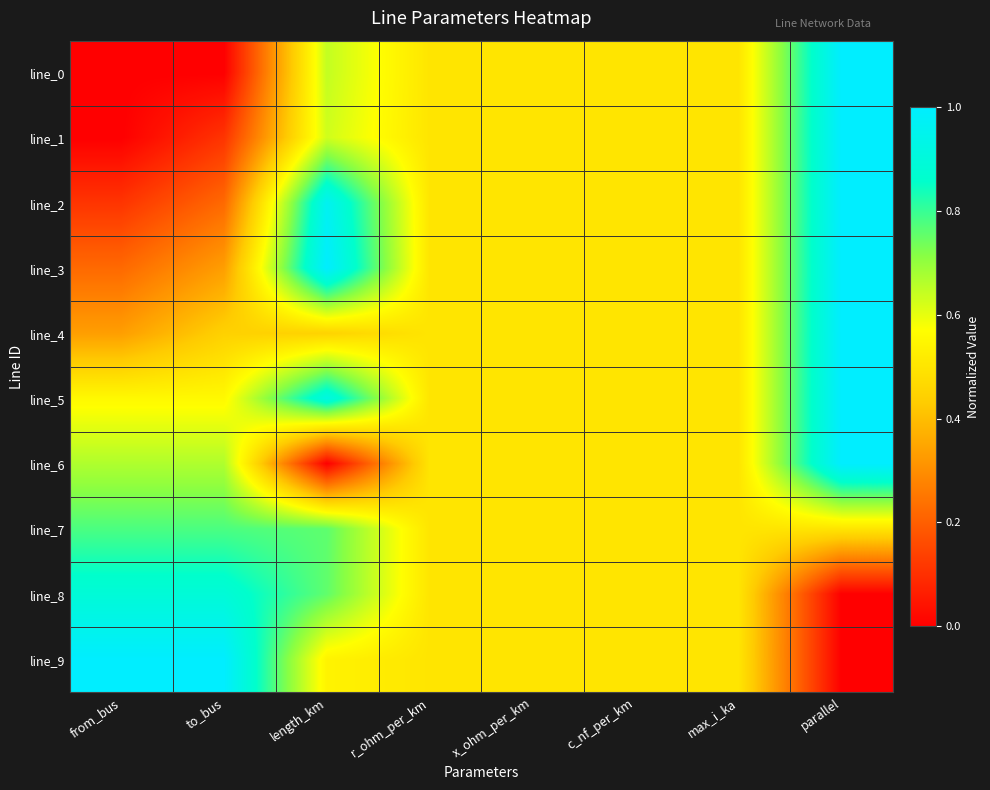

Reading right to left, what are all the values shown in this chart?

line_0: parallel=1.0	max_i_ka=0.5	c_nf_per_km=0.5	x_ohm_per_km=0.5	r_ohm_per_km=0.5	length_km=0.6	to_bus=0.0	from_bus=0.0
line_1: parallel=1.0	max_i_ka=0.5	c_nf_per_km=0.5	x_ohm_per_km=0.5	r_ohm_per_km=0.5	length_km=0.6	to_bus=0.1	from_bus=0.0
line_2: parallel=1.0	max_i_ka=0.5	c_nf_per_km=0.5	x_ohm_per_km=0.5	r_ohm_per_km=0.5	length_km=1.0	to_bus=0.2	from_bus=0.1
line_3: parallel=1.0	max_i_ka=0.5	c_nf_per_km=0.5	x_ohm_per_km=0.5	r_ohm_per_km=0.5	length_km=1.0	to_bus=0.3	from_bus=0.2
line_4: parallel=1.0	max_i_ka=0.5	c_nf_per_km=0.5	x_ohm_per_km=0.5	r_ohm_per_km=0.5	length_km=0.4	to_bus=0.4	from_bus=0.3
line_5: parallel=1.0	max_i_ka=0.5	c_nf_per_km=0.5	x_ohm_per_km=0.5	r_ohm_per_km=0.5	length_km=0.9	to_bus=0.6	from_bus=0.6
line_6: parallel=1.0	max_i_ka=0.5	c_nf_per_km=0.5	x_ohm_per_km=0.5	r_ohm_per_km=0.5	length_km=0.0	to_bus=0.7	from_bus=0.7
line_7: parallel=0.5	max_i_ka=0.5	c_nf_per_km=0.5	x_ohm_per_km=0.5	r_ohm_per_km=0.5	length_km=0.8	to_bus=0.8	from_bus=0.8
line_8: parallel=0.0	max_i_ka=0.5	c_nf_per_km=0.5	x_ohm_per_km=0.5	r_ohm_per_km=0.5	length_km=0.8	to_bus=0.9	from_bus=0.9
line_9: parallel=0.0	max_i_ka=0.5	c_nf_per_km=0.5	x_ohm_per_km=0.5	r_ohm_per_km=0.5	length_km=0.5	to_bus=1.0	from_bus=1.0